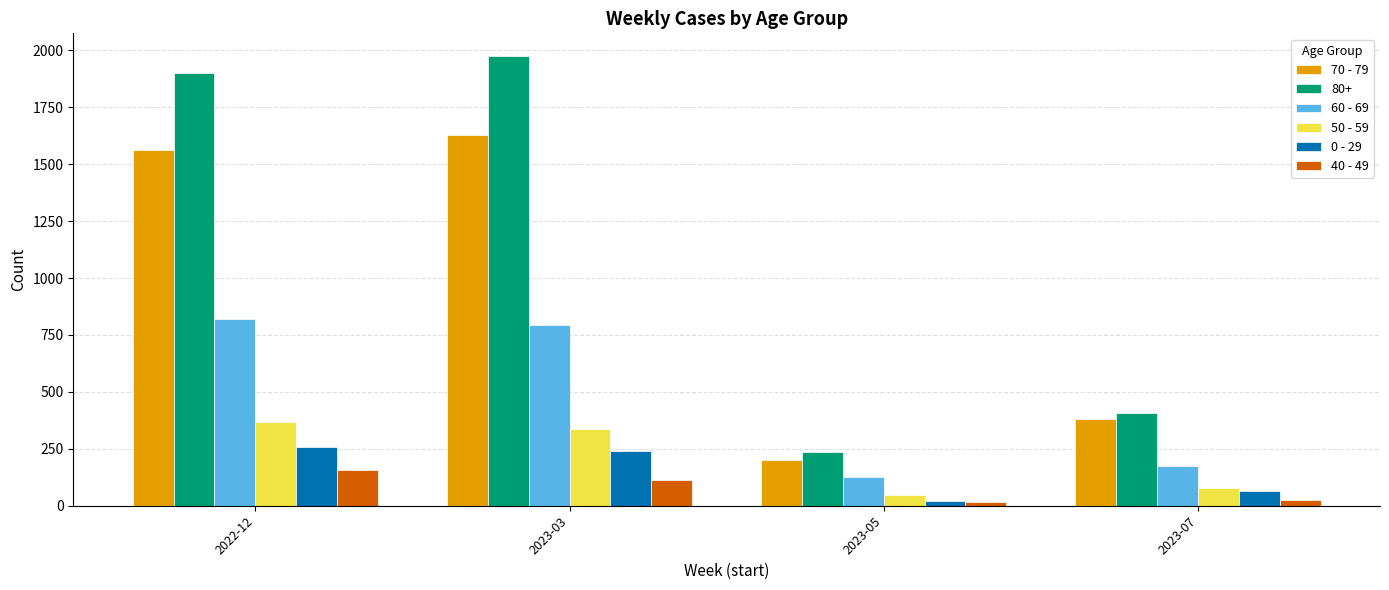

What is the difference between the maximum and second lowest values in the 60 - 69 series?

646